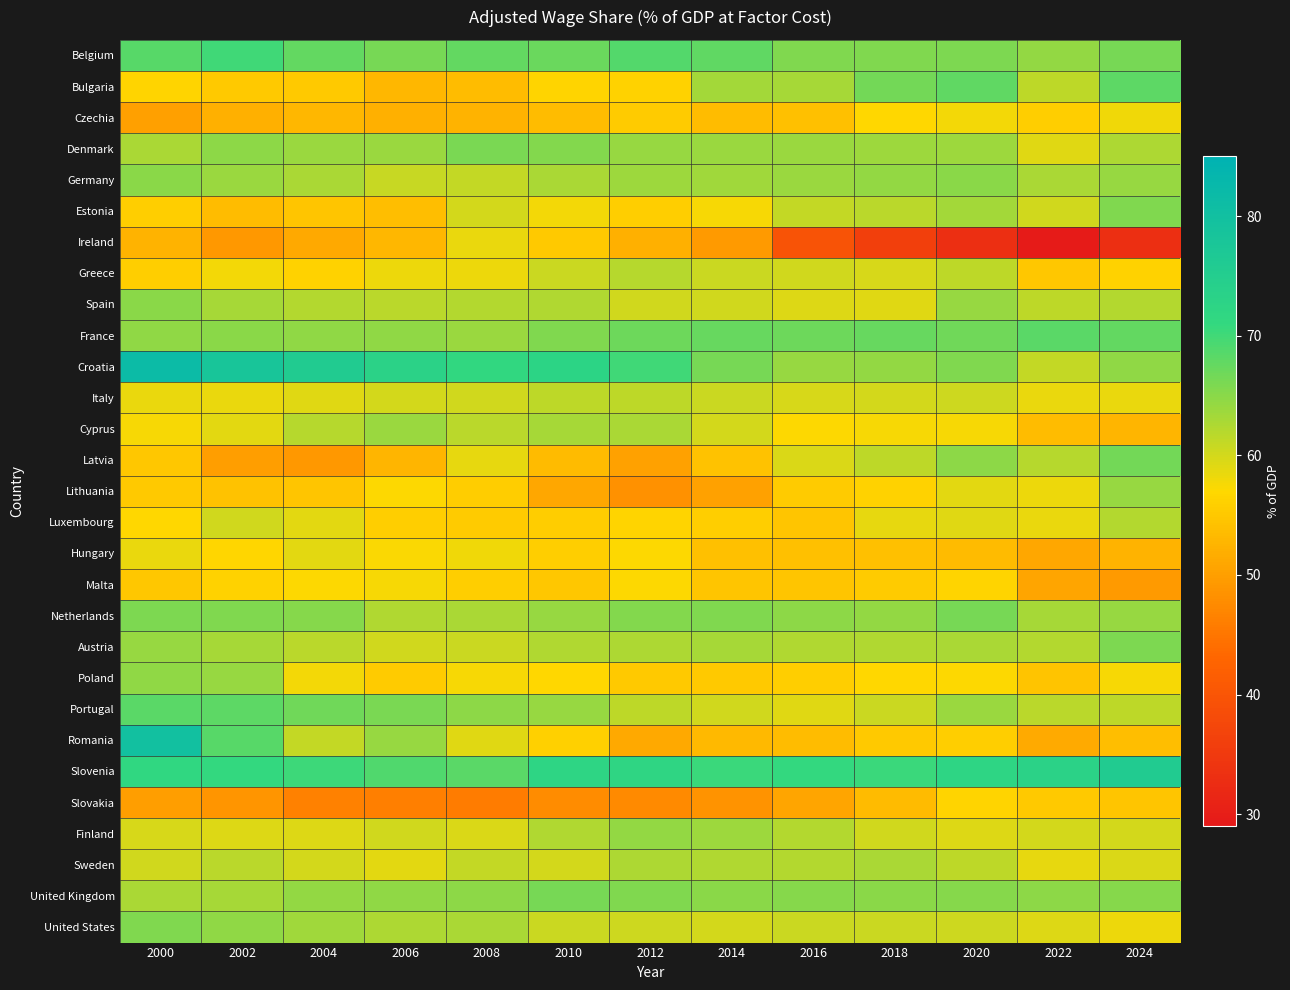

How many distinct data groups are displayed?

29